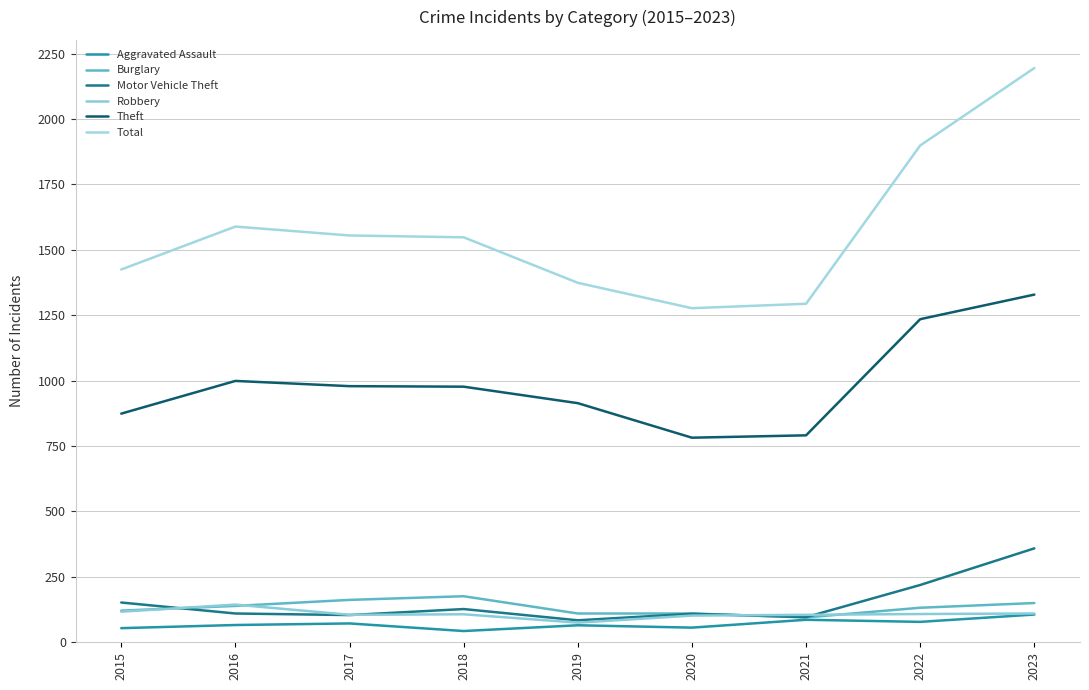

True or false: Aggravated Assault and Robbery cross at least once.

False